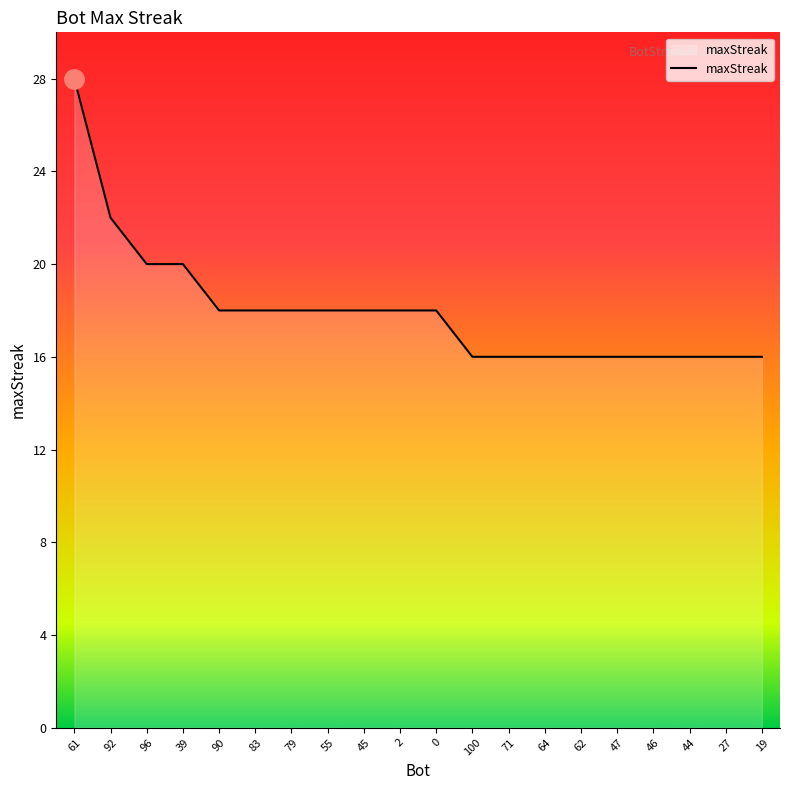

The chart shows a value of 16 at 62. True or false?

True